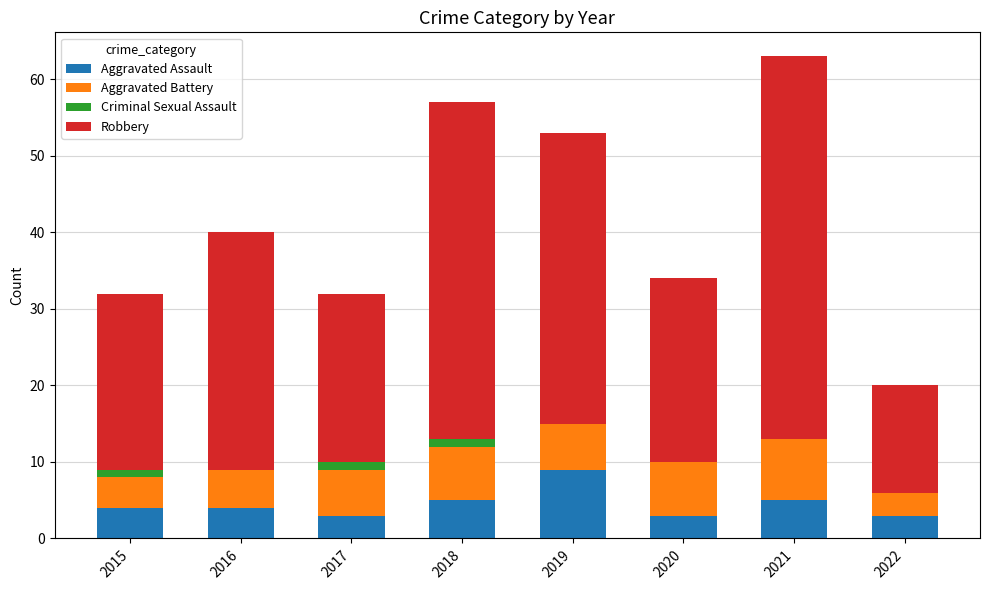

Is it true that Aggravated Assault equals 1 at 2016?

False